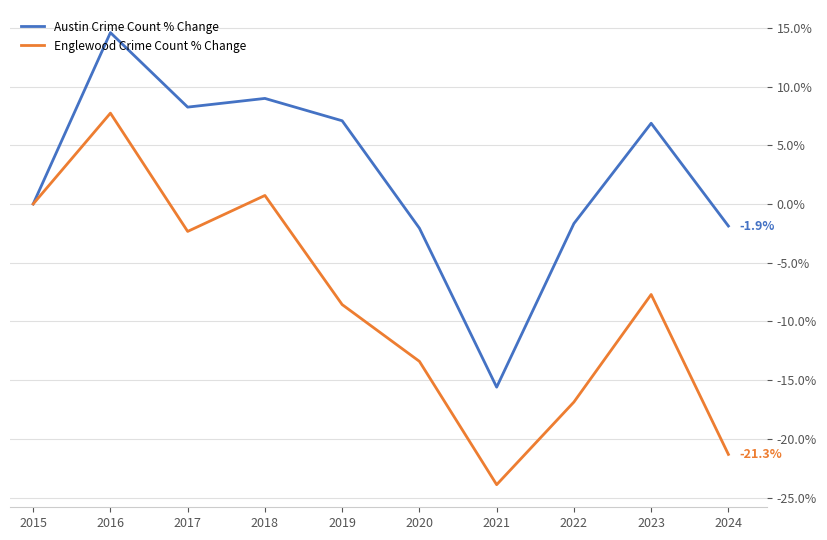

Where does the Englewood Crime Count % Change series first go above -7?

2015